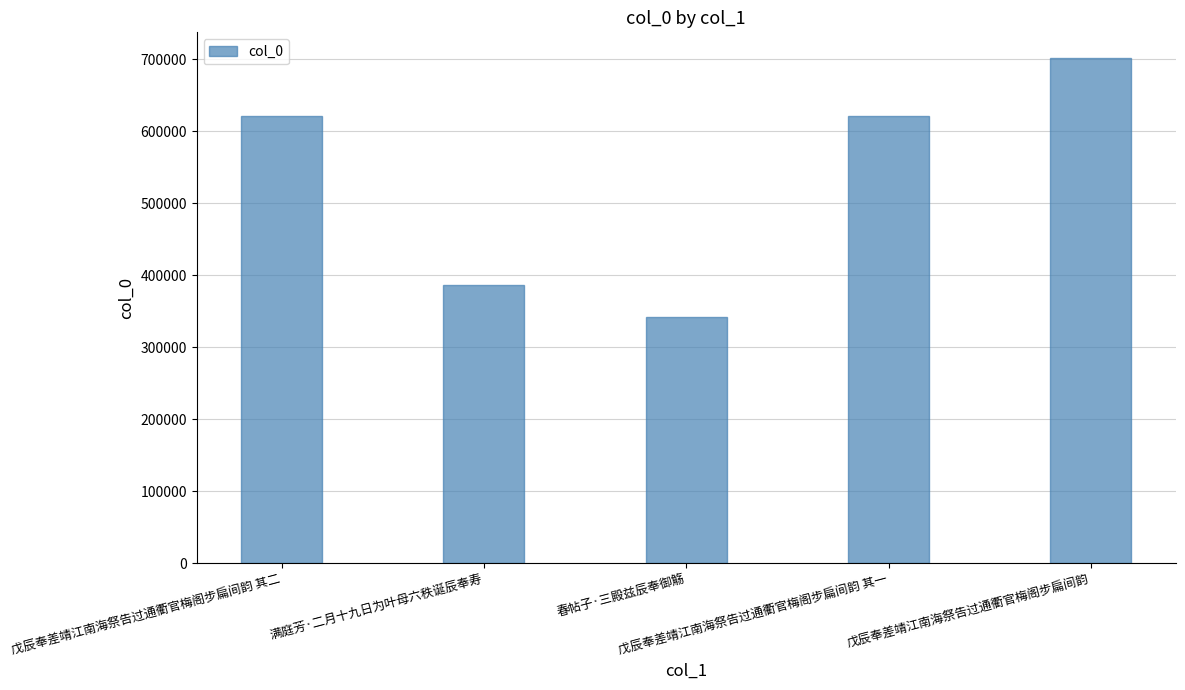

What is the difference between the maximum and second lowest values?

315806